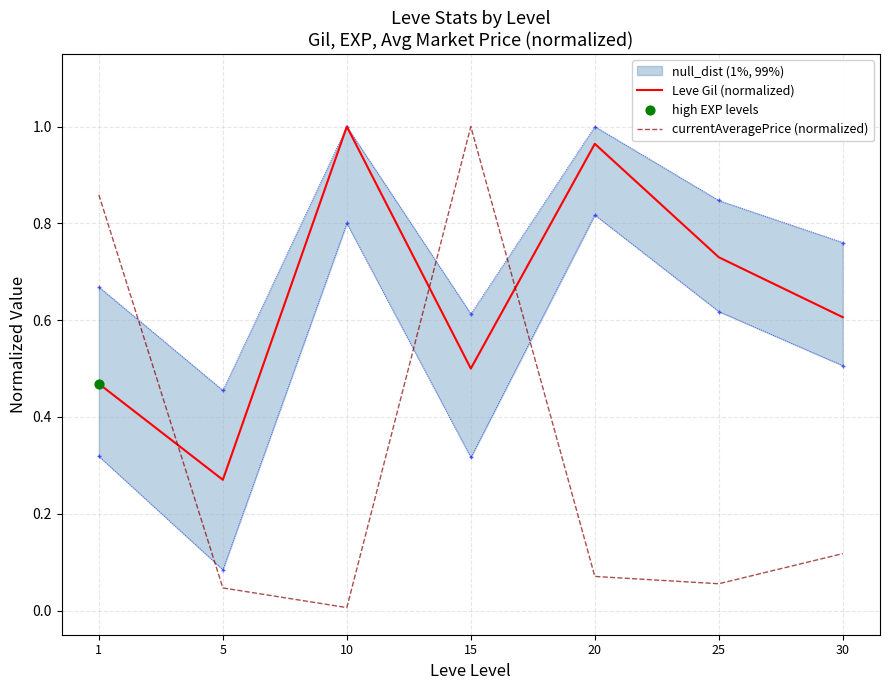

Which series reaches the minimum Y coordinate?

currentAveragePrice (normalized)